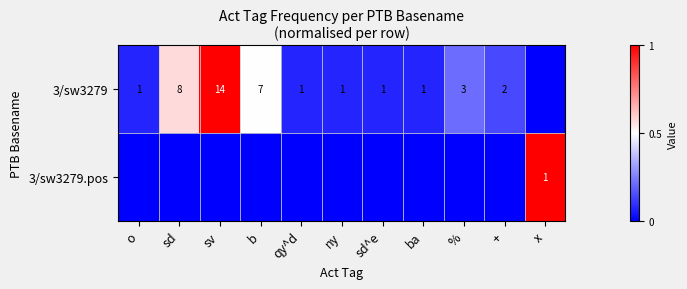

The value of 3/sw3279 at sd is 12. True or false?

False